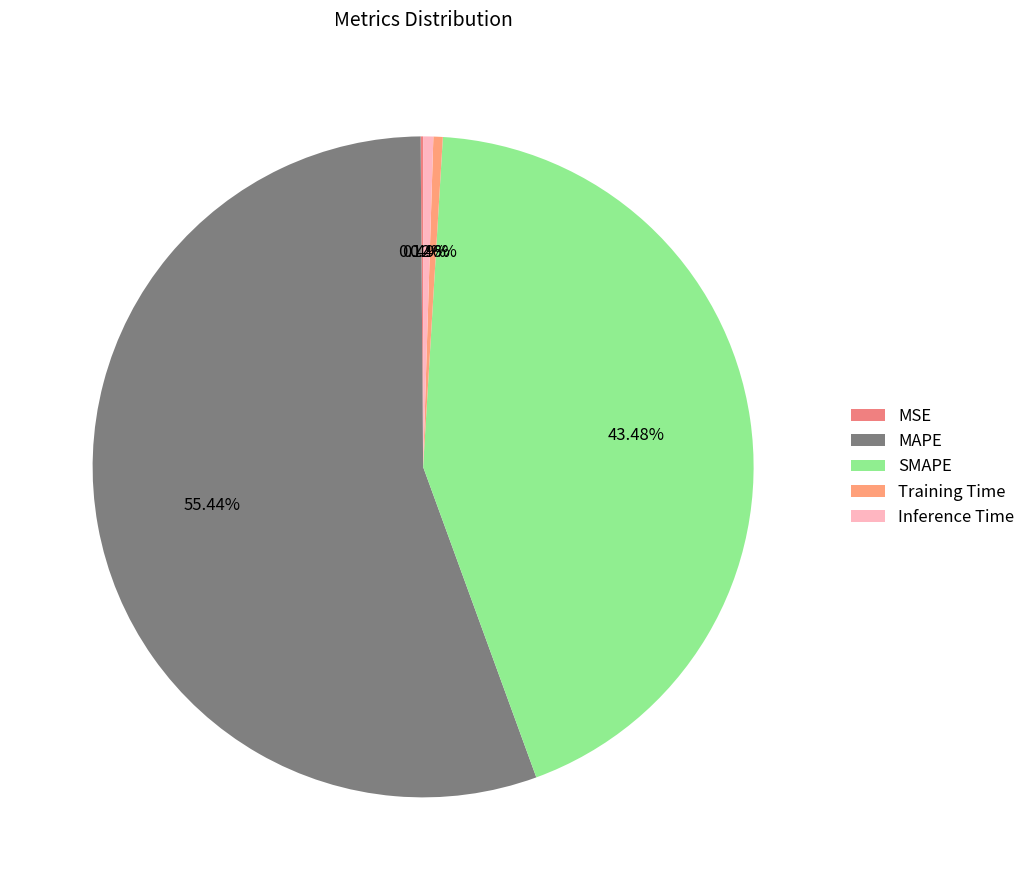

Does Inference Time account for over 50% of the chart?

No